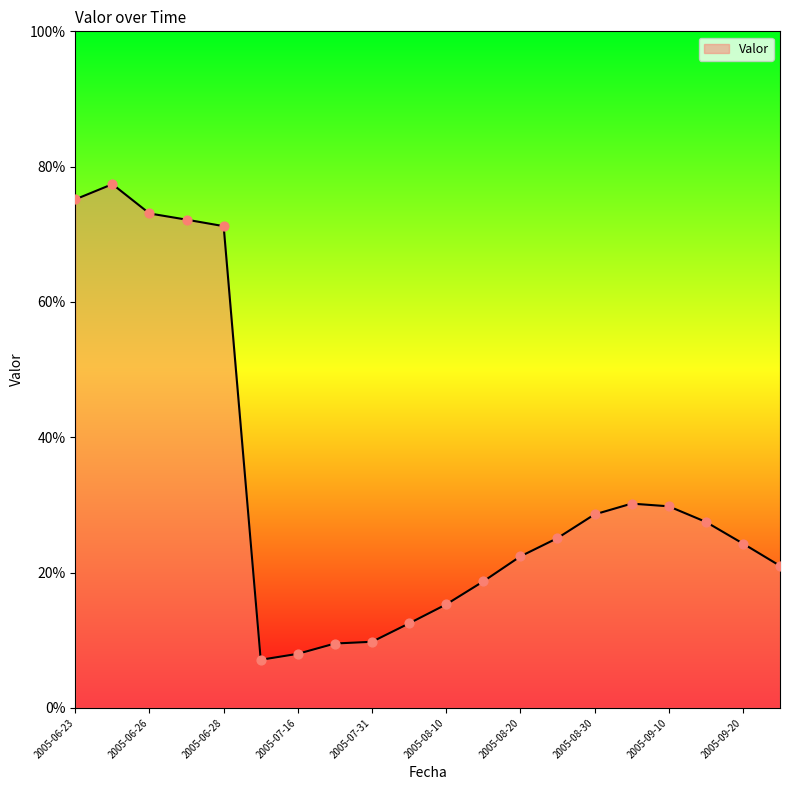

What is the smallest value displayed?

7.1